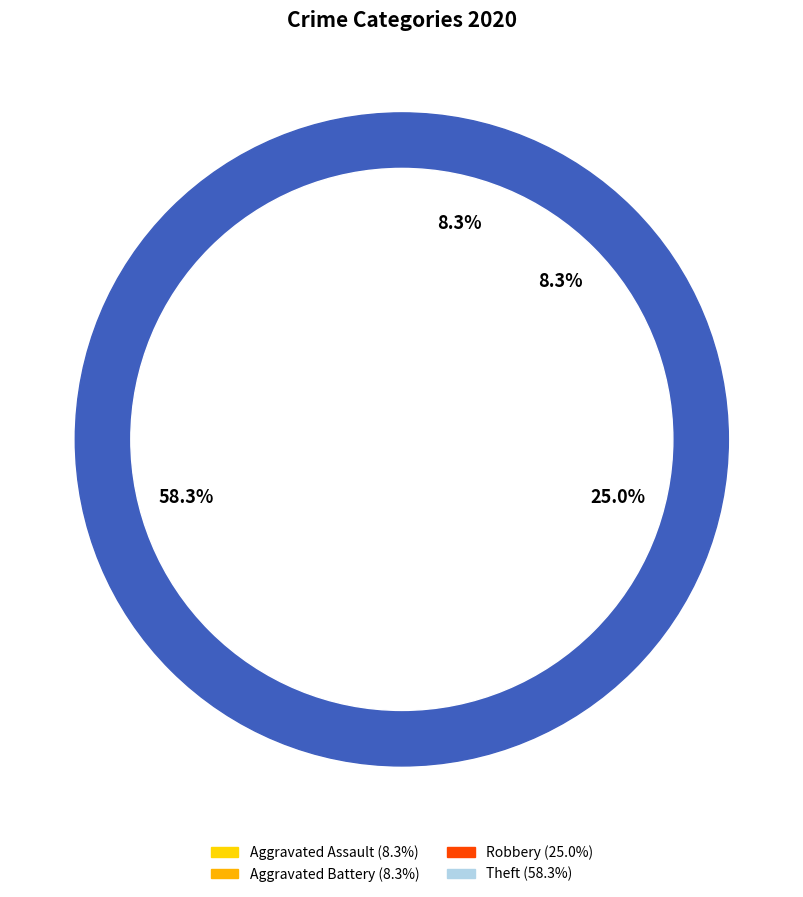

Which slice is the largest?

Theft